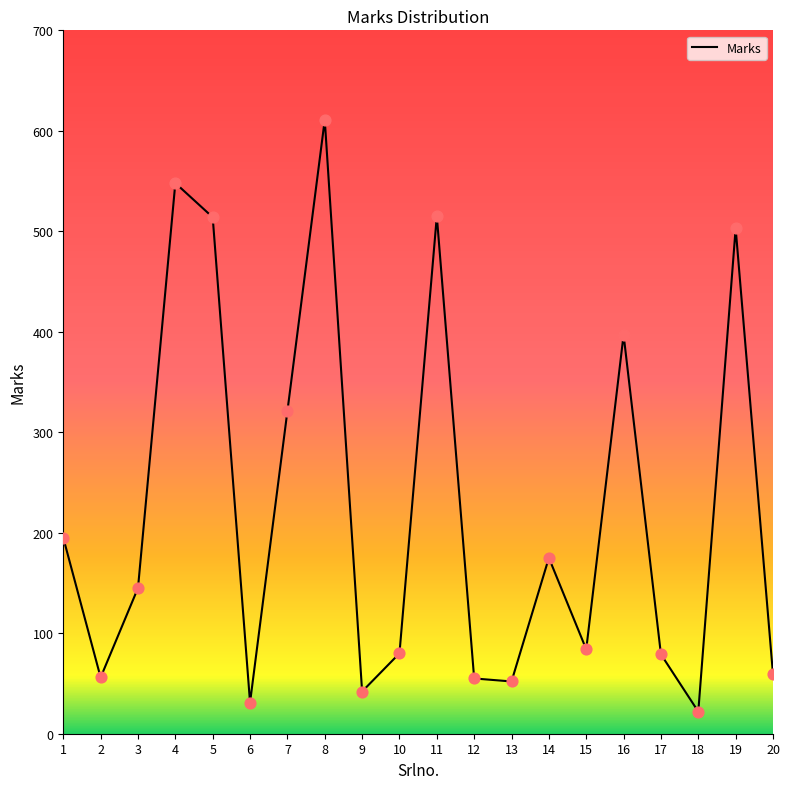

Approximately how many times larger is the value at 17 compared to 9?

1.9